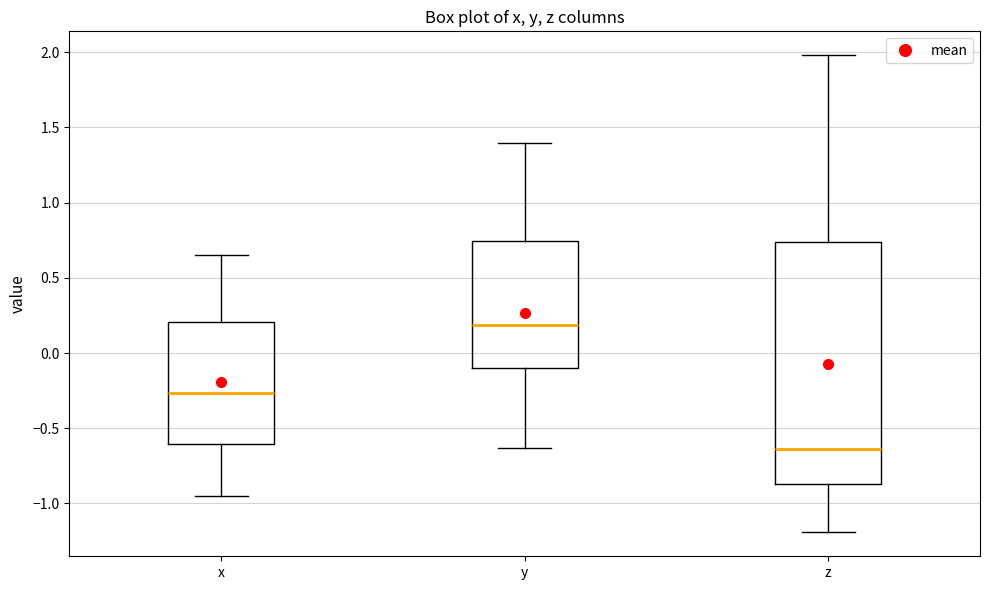

Which box is the tallest, from its lower edge to its upper edge?

z